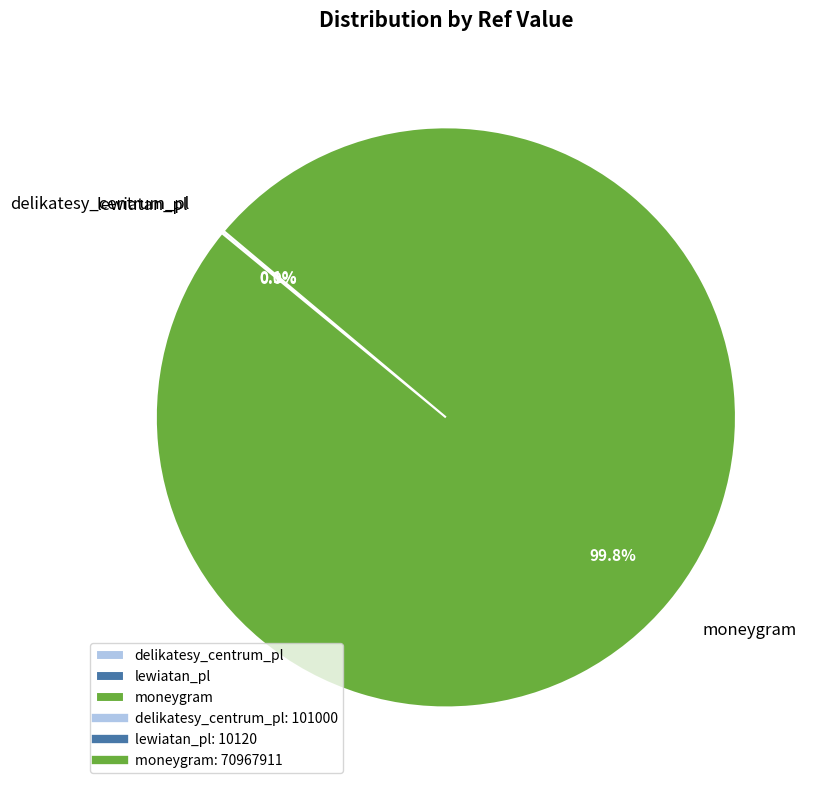

Does moneygram account for over 50% of the chart?

Yes